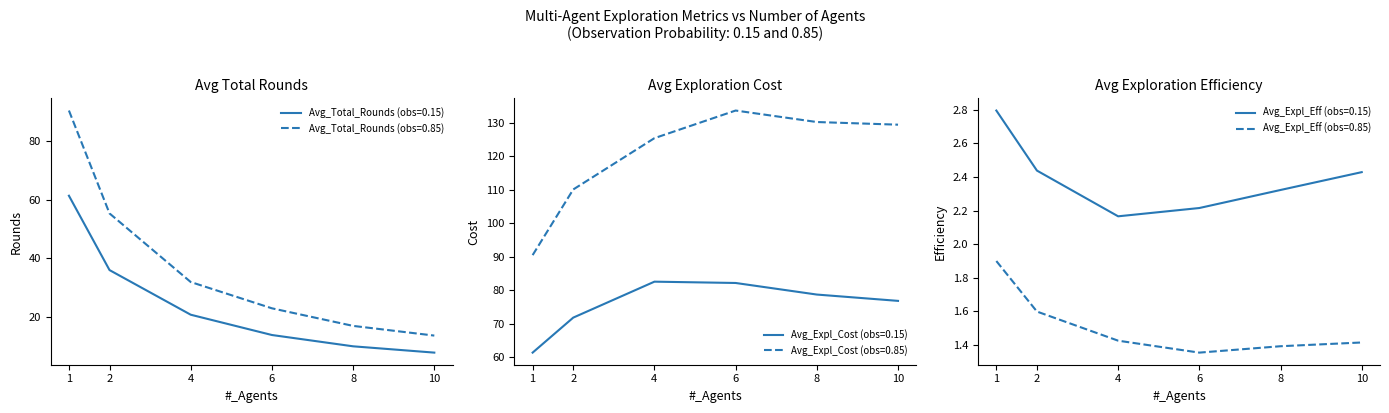

Reading left to right, list all the values displayed in this chart.

Avg_Total_Rounds (obs=0.15): 61.3	35.9	20.7	13.8	9.9	7.7
Avg_Total_Rounds (obs=0.85): 90.4	55.3	31.9	22.9	16.9	13.6
Avg_Expl_Cost (obs=0.15): 61.3	71.8	82.5	82.1	78.7	76.8
Avg_Expl_Cost (obs=0.85): 90.4	110.0	125.4	133.6	130.2	129.4
Avg_Expl_Eff (obs=0.15): 2.8	2.4	2.2	2.2	2.3	2.4
Avg_Expl_Eff (obs=0.85): 1.9	1.6	1.4	1.4	1.4	1.4